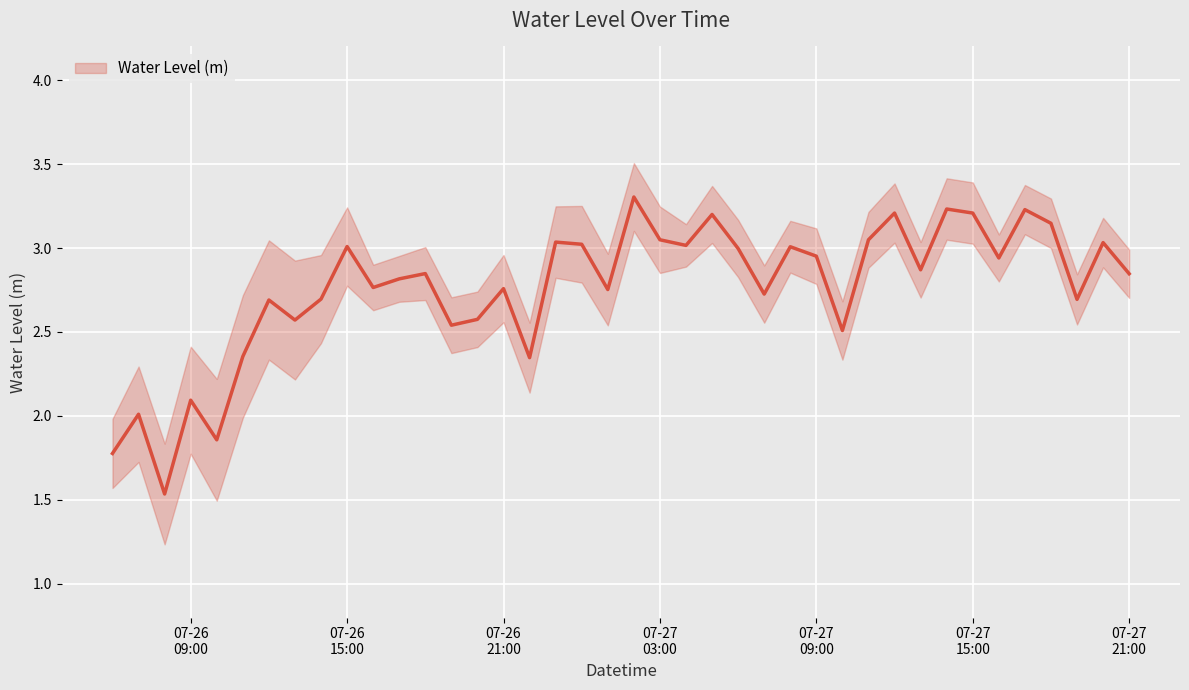

Count the number of values greater than 2.

37